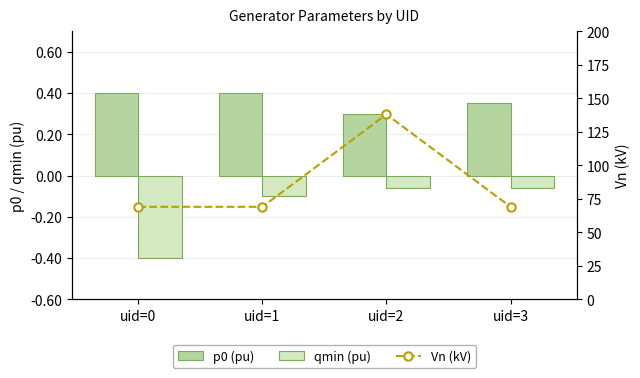

What is the sum of the p0 (pu) values at uid=3 and uid=1?

0.8